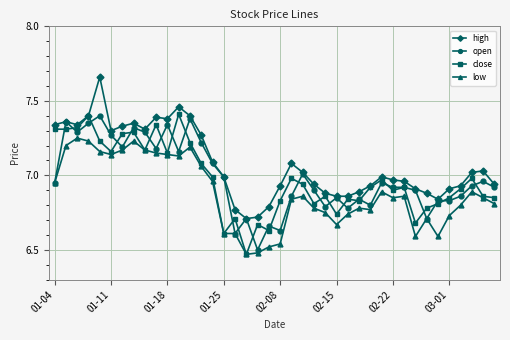

How many interior local peaks does the close series have?

12